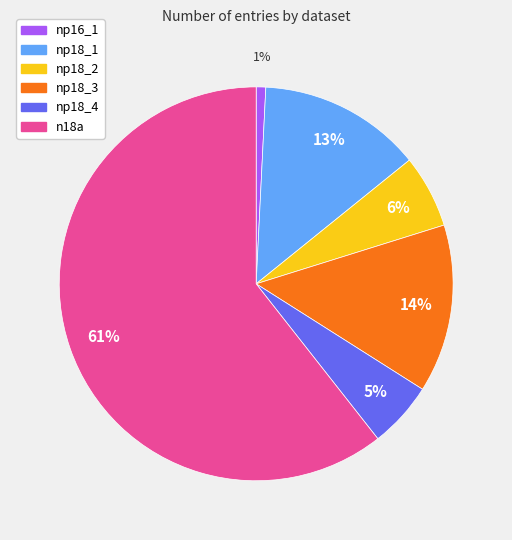

Do np18_1 and n18a together represent more than half of the pie?

Yes